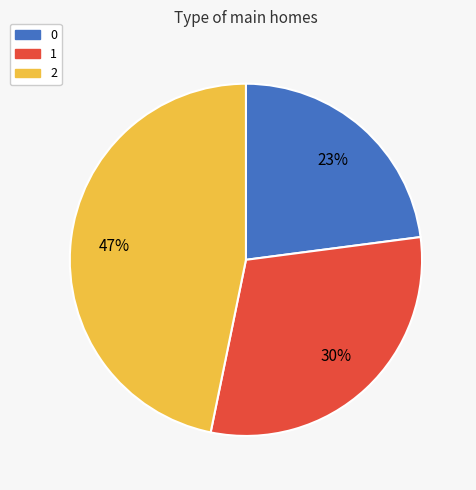

To the nearest percent, what is the average slice percentage?

33%